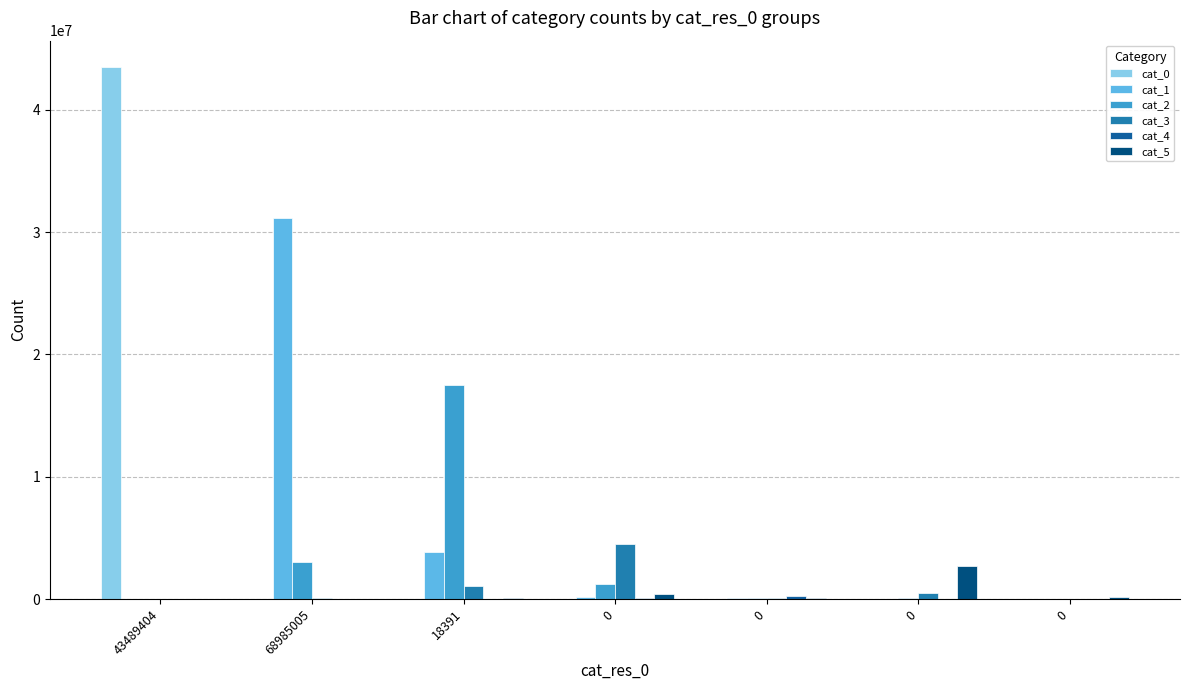

List the series in order of their peak value, highest first.

cat_0, cat_1, cat_2, cat_3, cat_5, cat_4